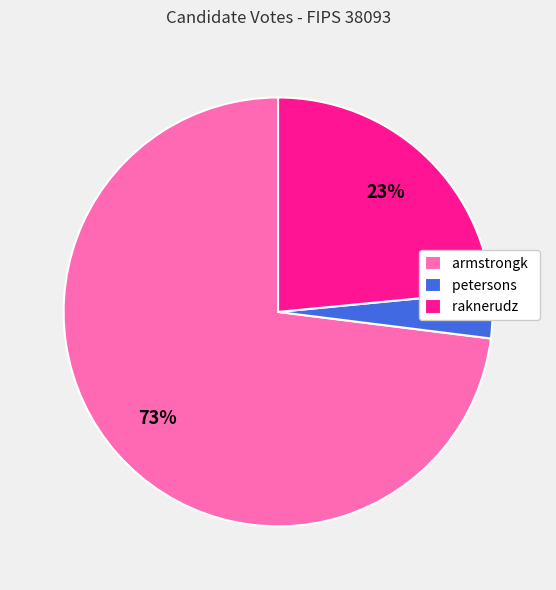

Which slice represents more than half of the pie?

armstrongk